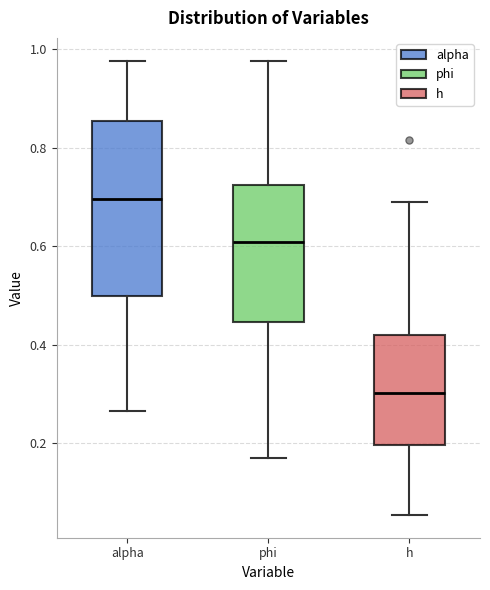

Where does the lower whisker of the box for h end on the y-axis? The values are not printed on the chart, so give them approximately, as read against the axis.

0.06